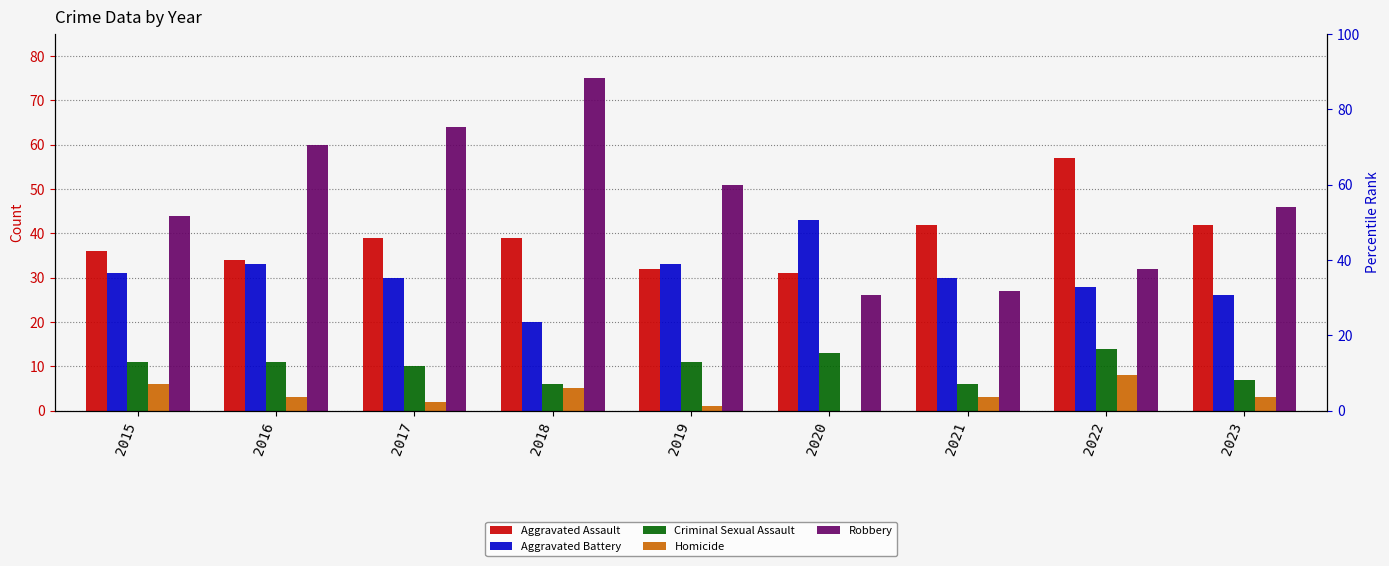

At which label does Homicide first exceed 3?

2015